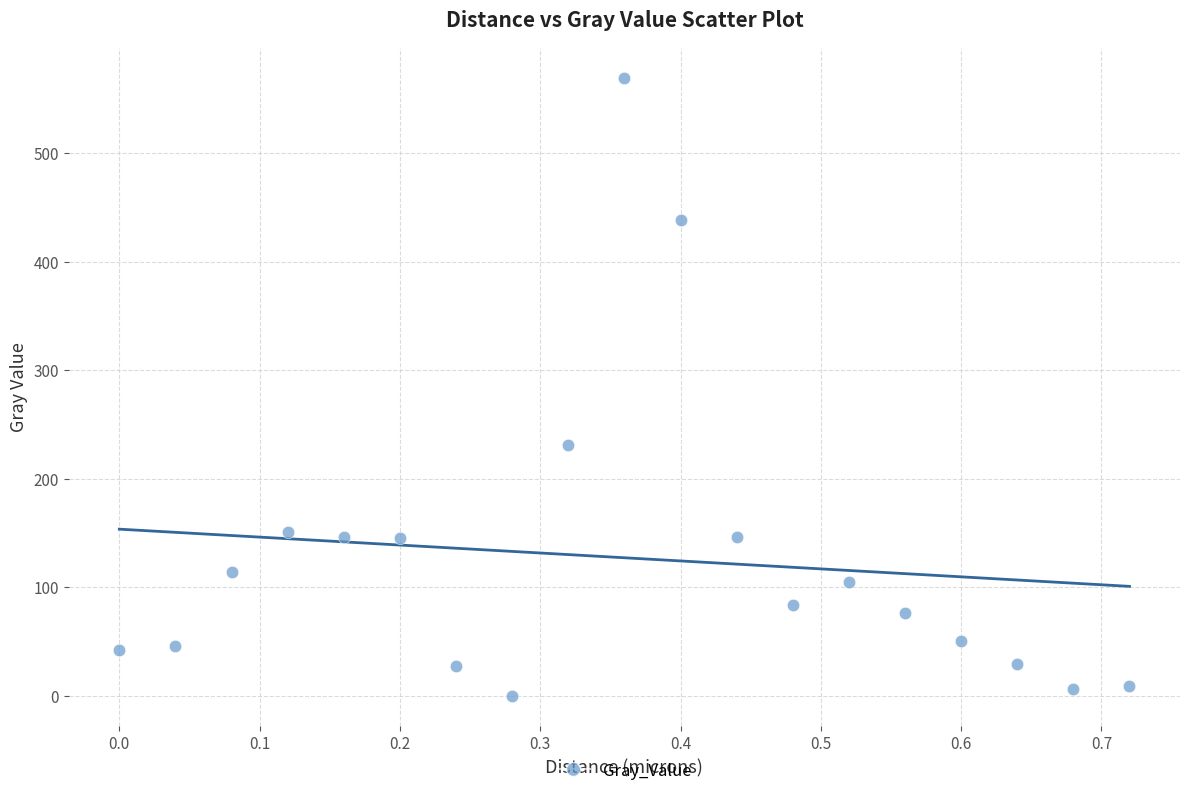

What is the range of X values (max minus min)?

0.7